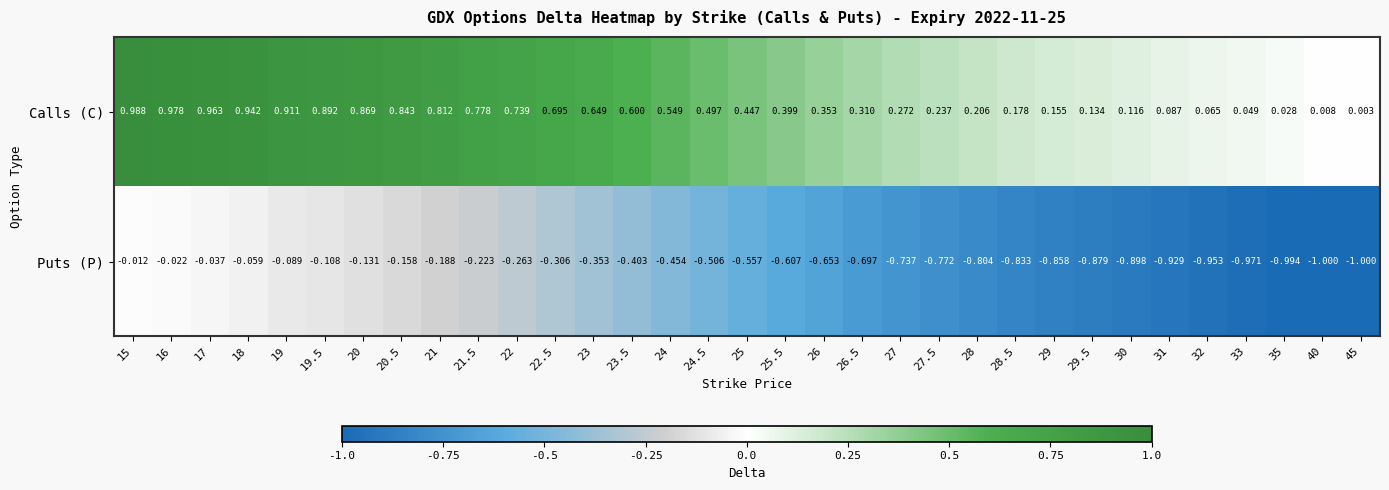

List the series in order of their overall mean, lowest first.

Puts (P), Calls (C)